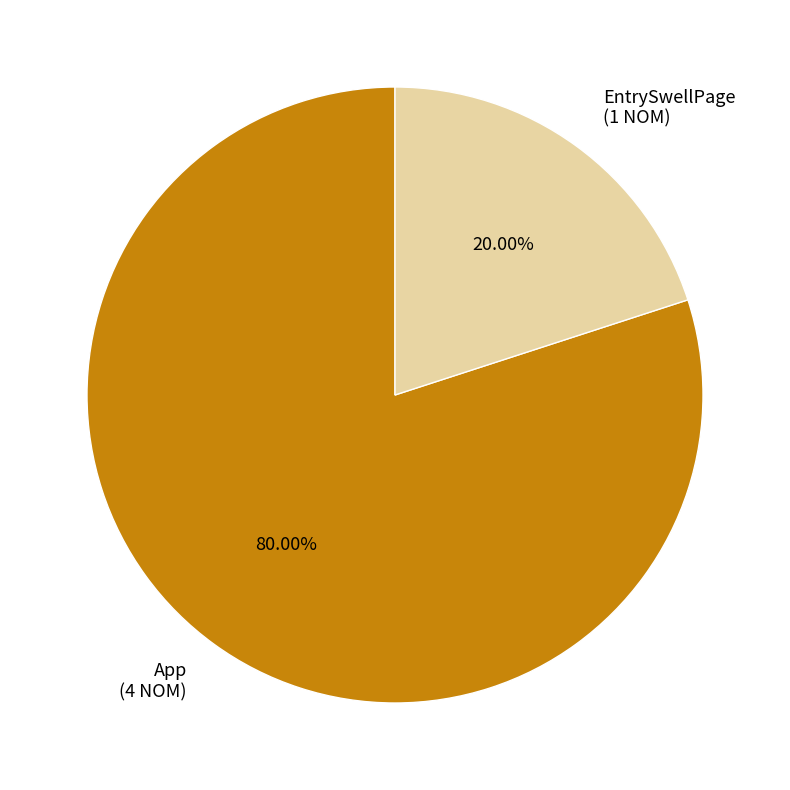

What portion of the pie excludes EntrySwellPage?

80.0%